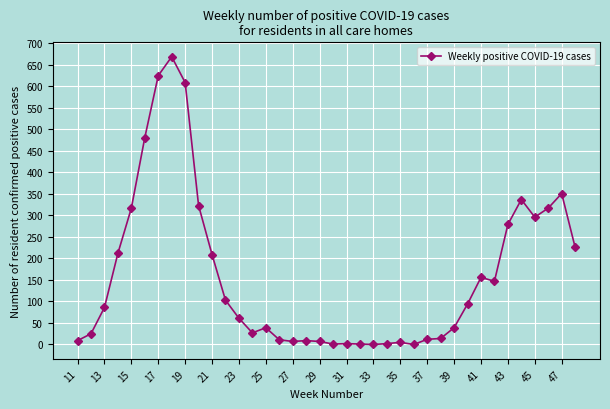

Is this an area chart (filled region under the line)?

No